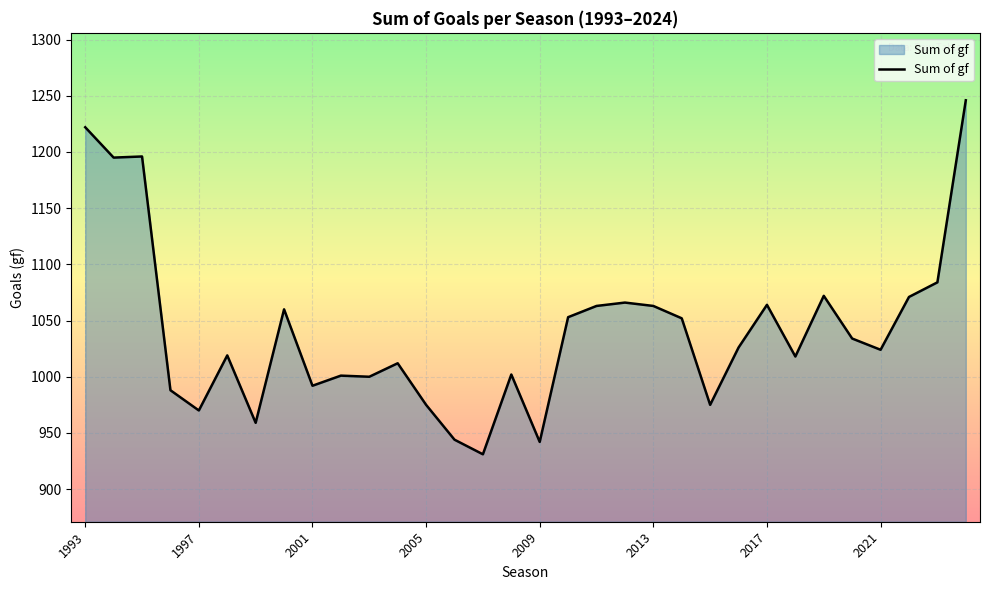

What is the minimum value shown in the chart?

931